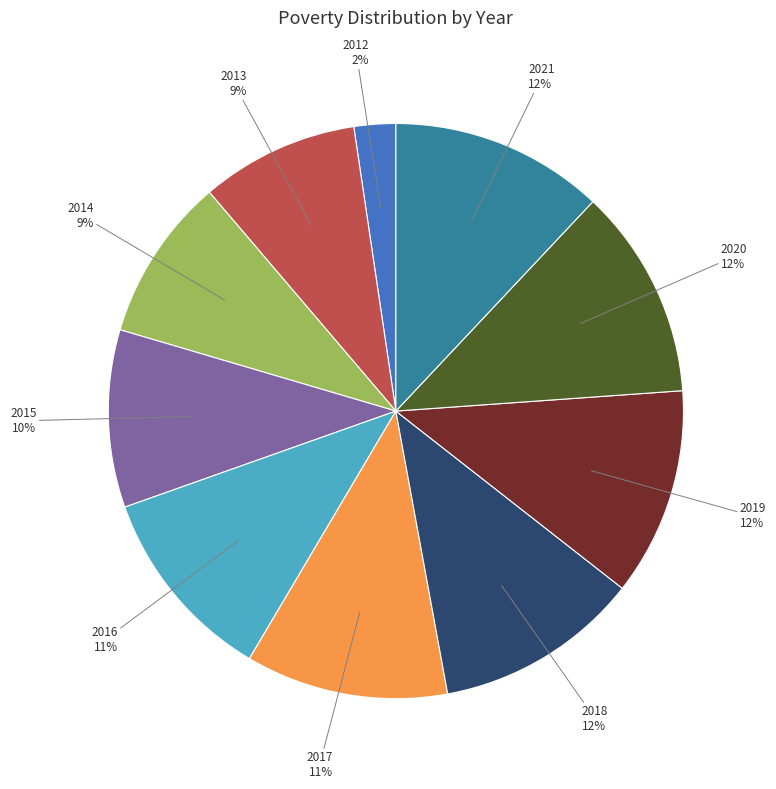

Between 2016 and 2019, which is larger?

2019